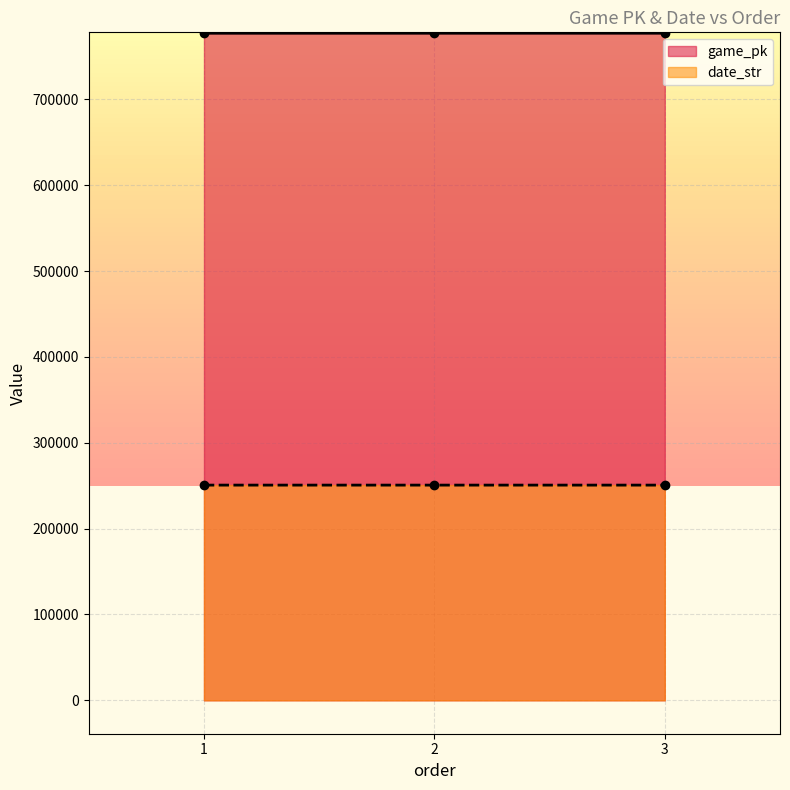

How many lines are shown in the chart?

2